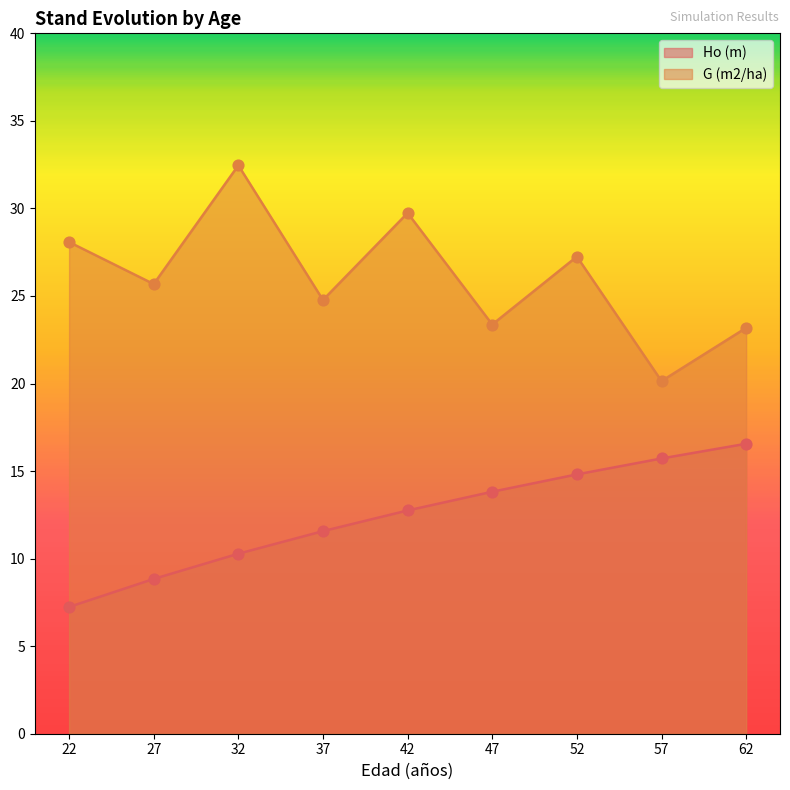

Is the value of Ho (m) at 47 greater than the value of G (m2/ha) at 47?

No